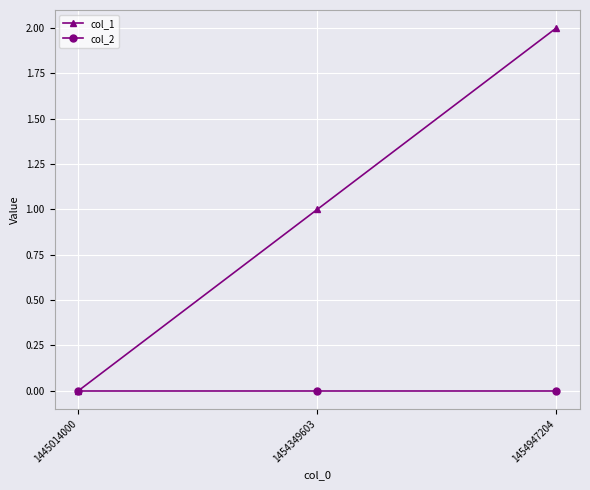

Reading right to left, what are all the values shown in this chart?

col_1: 1454947204=2	1454349603=1	1445014000=0
col_2: 1454947204=0	1454349603=0	1445014000=0